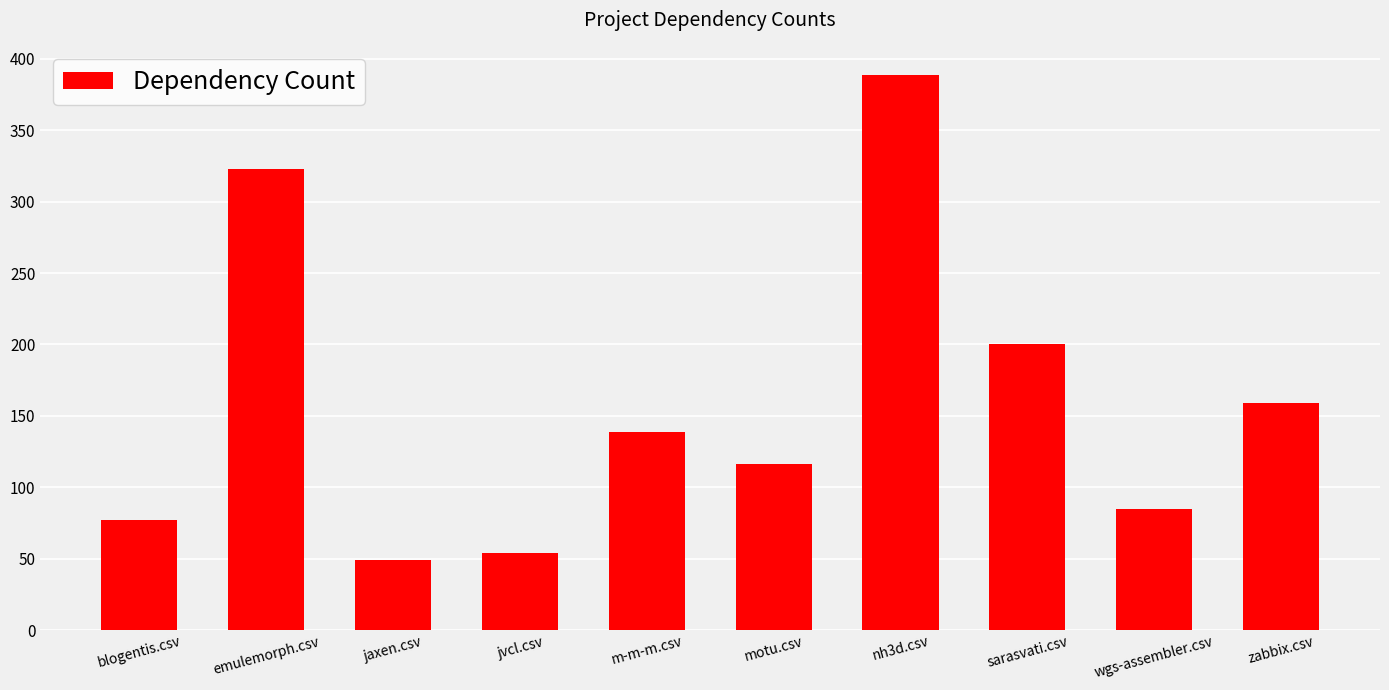

List the labels in order of value, smallest first.

jaxen.csv, jvcl.csv, blogentis.csv, wgs-assembler.csv, motu.csv, m-m-m.csv, zabbix.csv, sarasvati.csv, emulemorph.csv, nh3d.csv